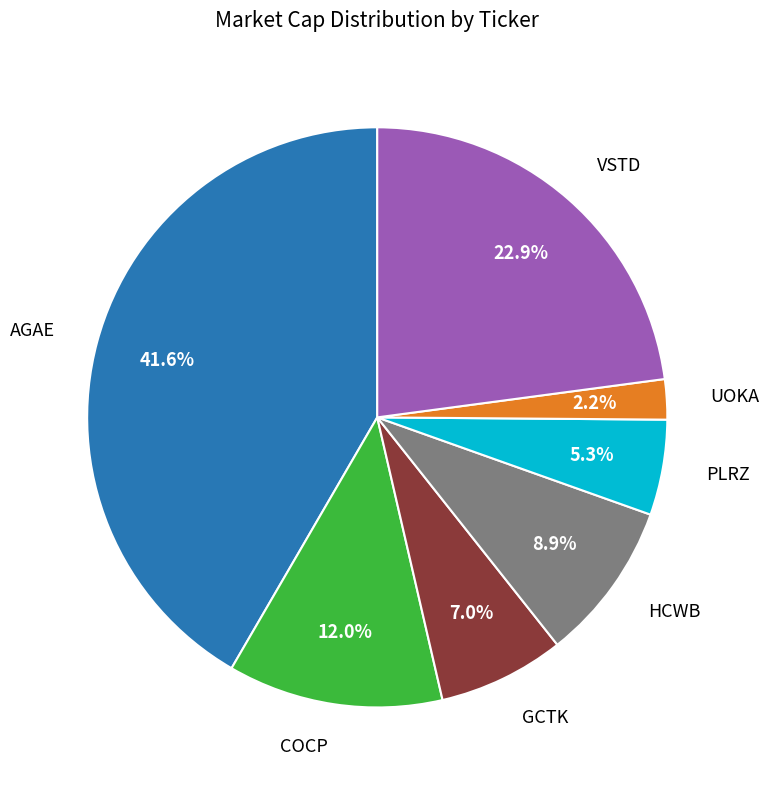

Count the number of slices in the pie.

7